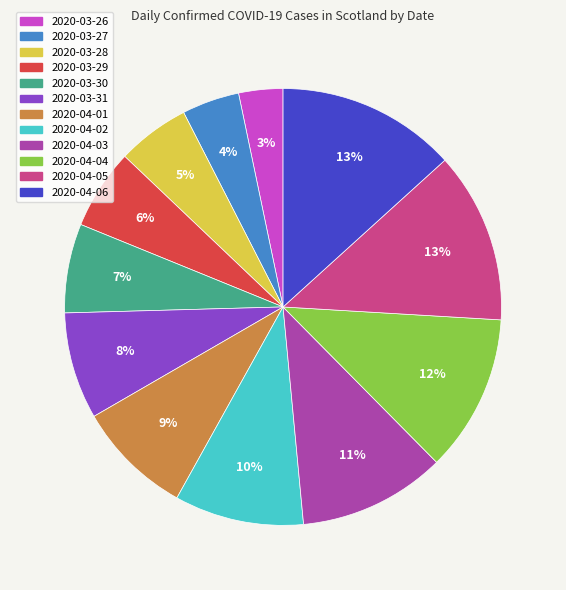

Approximately how many times larger is the value at 2020-03-26 compared to 2020-04-03?

0.3